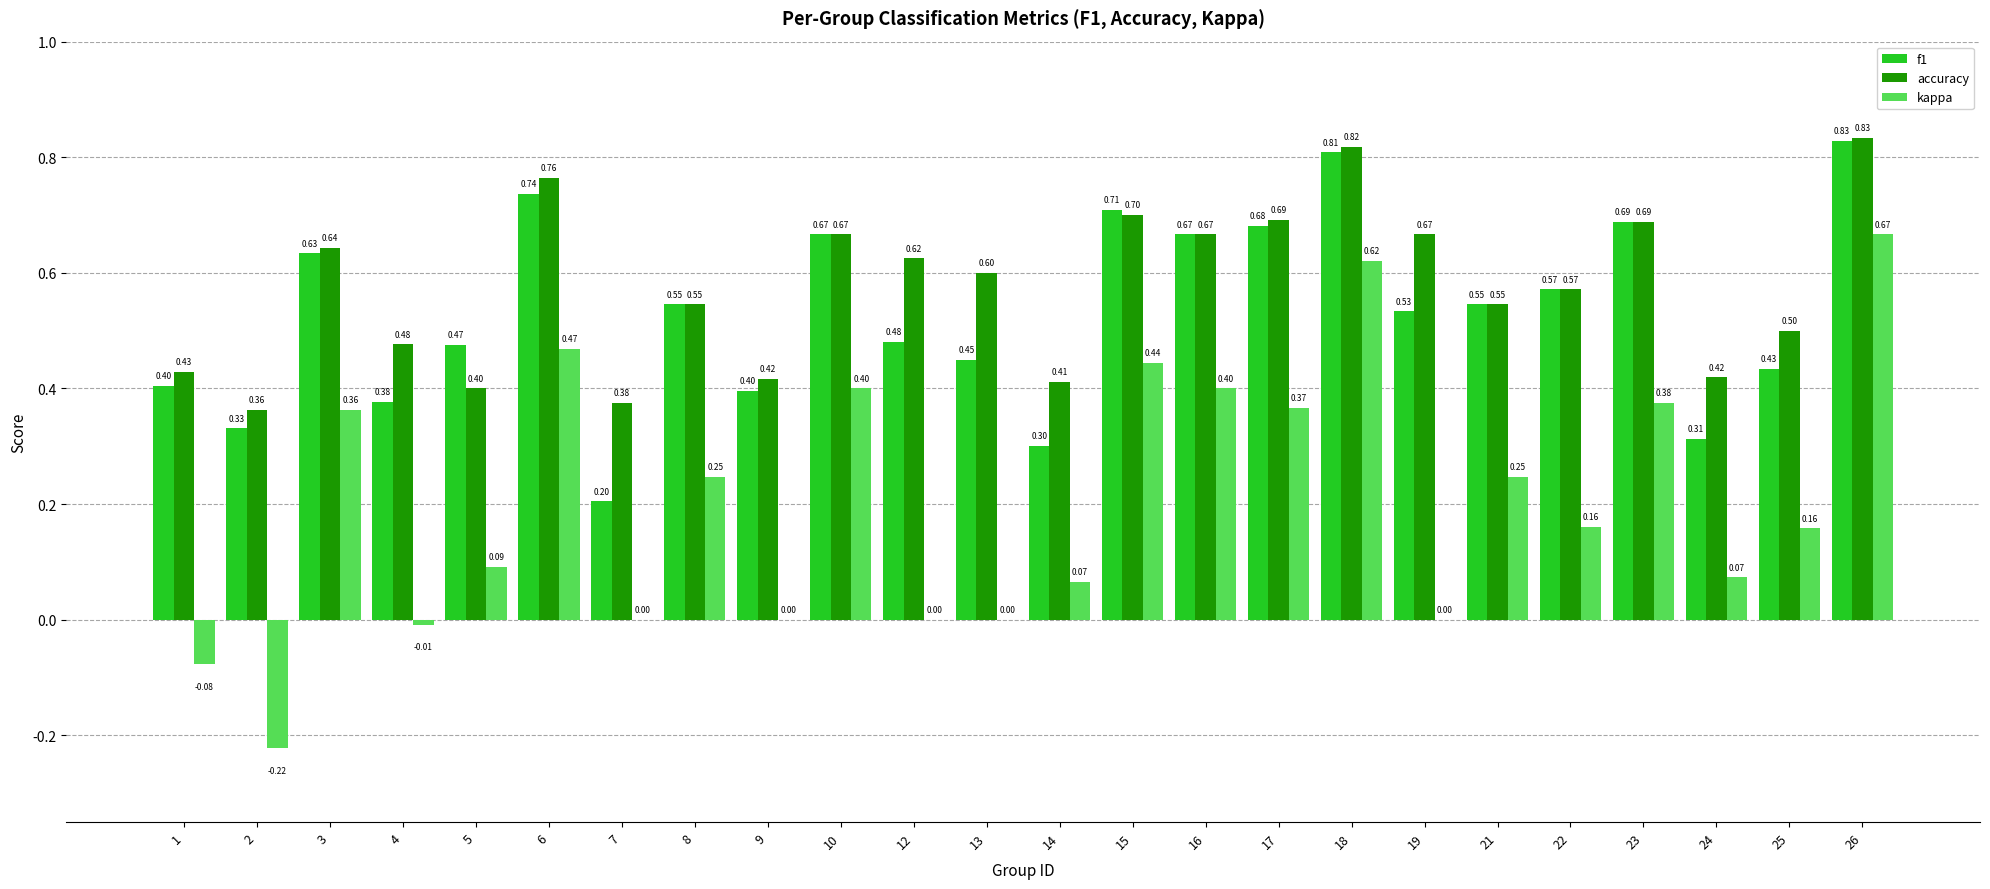

Between 2 and 16, which series saw the biggest shift?

kappa